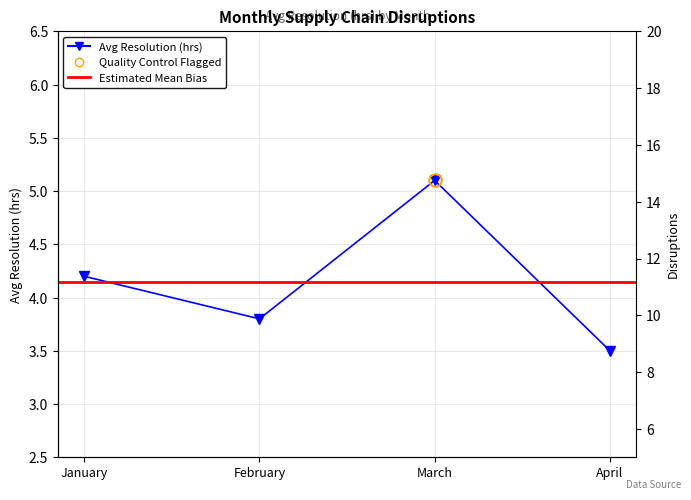

True or false: Disruptions and Avg Resolution (hrs) cross at least once.

False